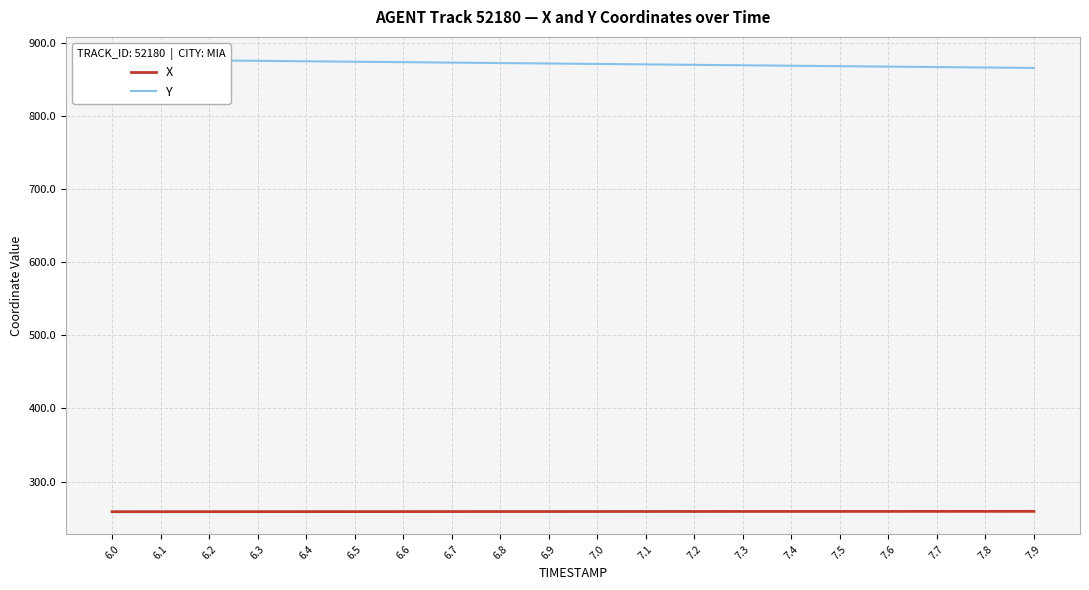

Reading left to right, transcribe all the data shown in this chart.

X: 6.0=258.7	6.1=258.7	6.2=258.7	6.3=258.7	6.4=258.8	6.5=258.8	6.6=258.8	6.7=258.9	6.8=258.9	6.9=258.9	7.0=258.9	7.1=259.0	7.2=259.0	7.3=259.0	7.4=259.0	7.5=259.1	7.6=259.1	7.7=259.1	7.8=259.1	7.9=259.2
Y: 6.0=877.8	6.1=877.2	6.2=876.6	6.3=876.0	6.4=875.3	6.5=874.7	6.6=874.1	6.7=873.5	6.8=872.9	6.9=872.3	7.0=871.7	7.1=871.1	7.2=870.5	7.3=869.9	7.4=869.3	7.5=868.6	7.6=868.0	7.7=867.4	7.8=866.8	7.9=866.2